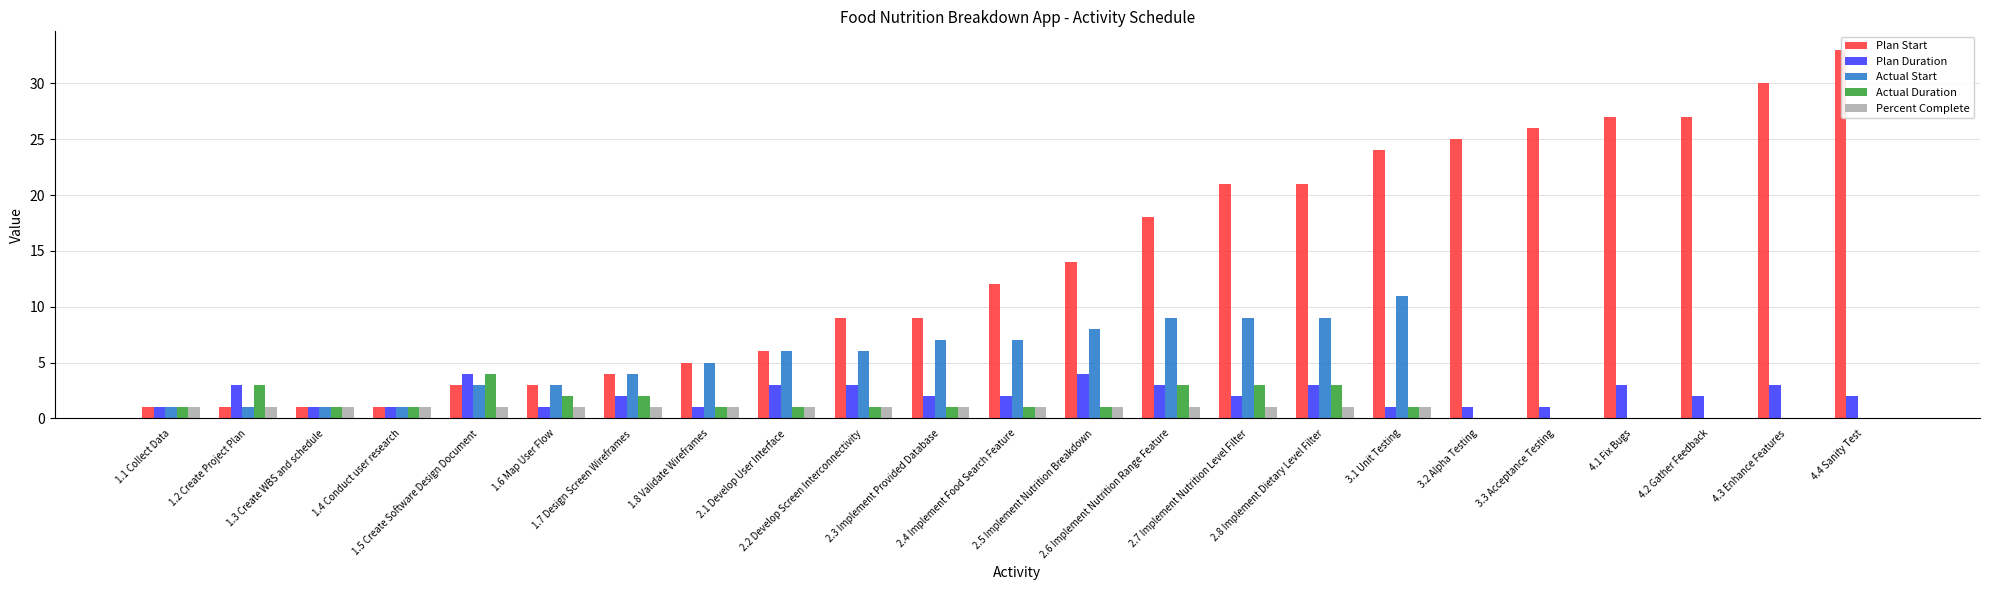

The Actual Duration series shows 1 at 1.8 Validate Wireframes. True or false?

True